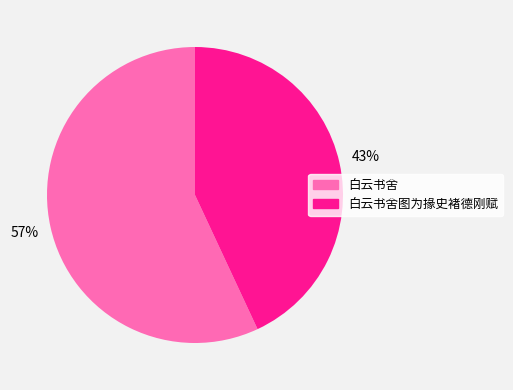

Is there any slice that represents more than half of the pie?

Yes